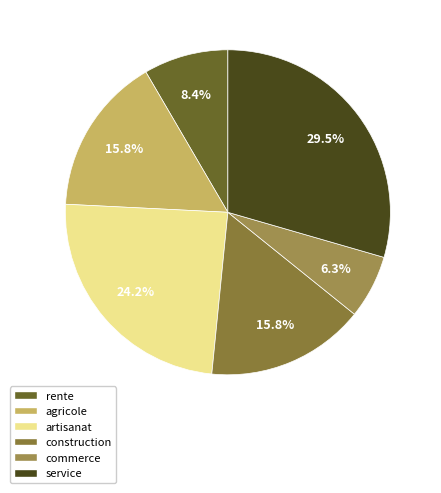

What percentage is the artisanat slice, to the nearest percent?

24%